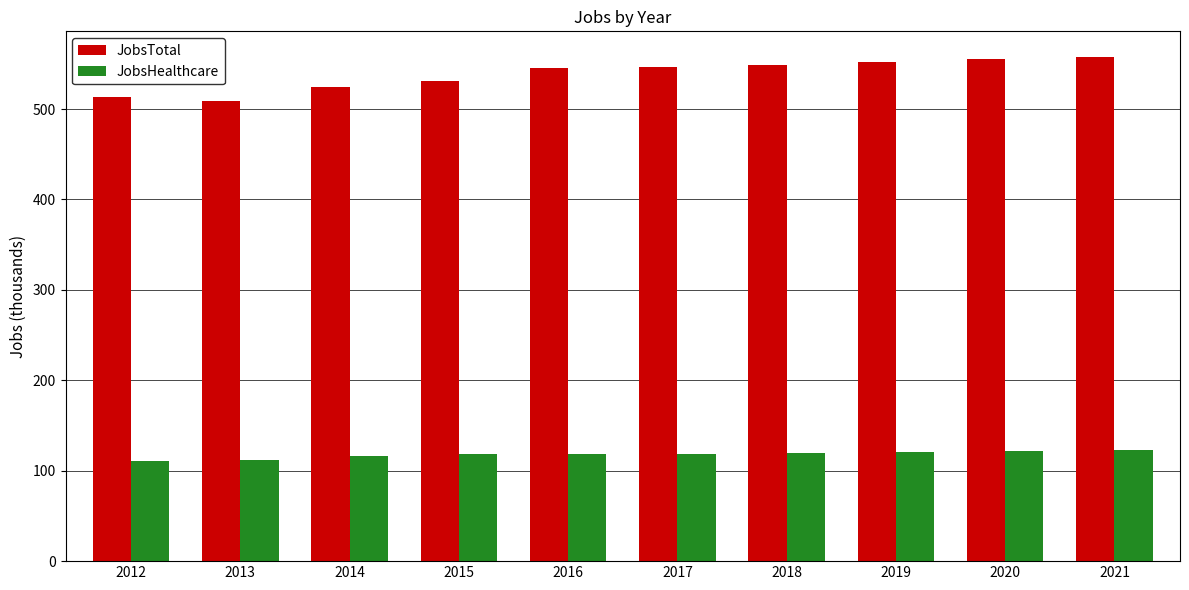

What is the sum of all JobsHealthcare values?

1179